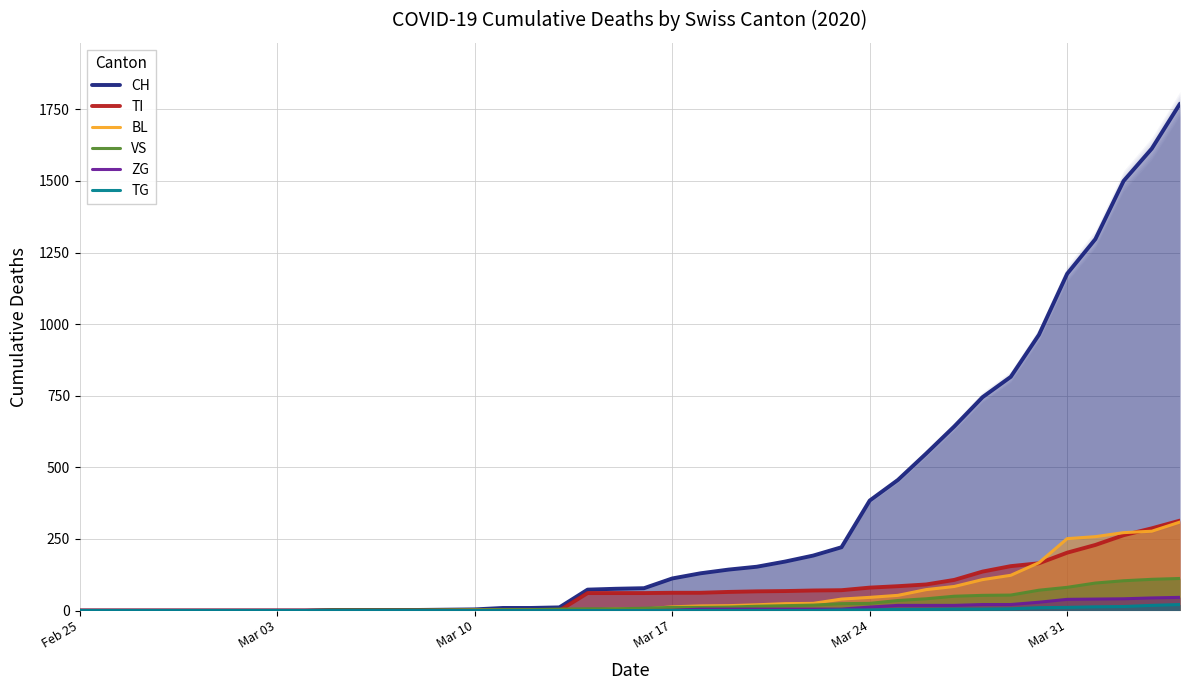

How many values in the ZG series exceed 0?

19